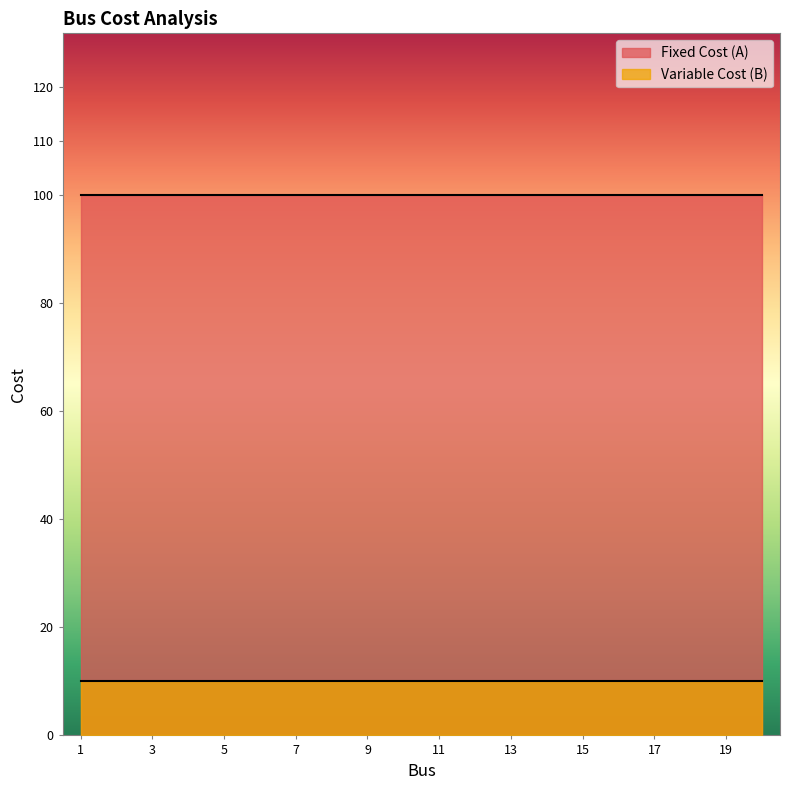

What is the total value across all series at 5?

110